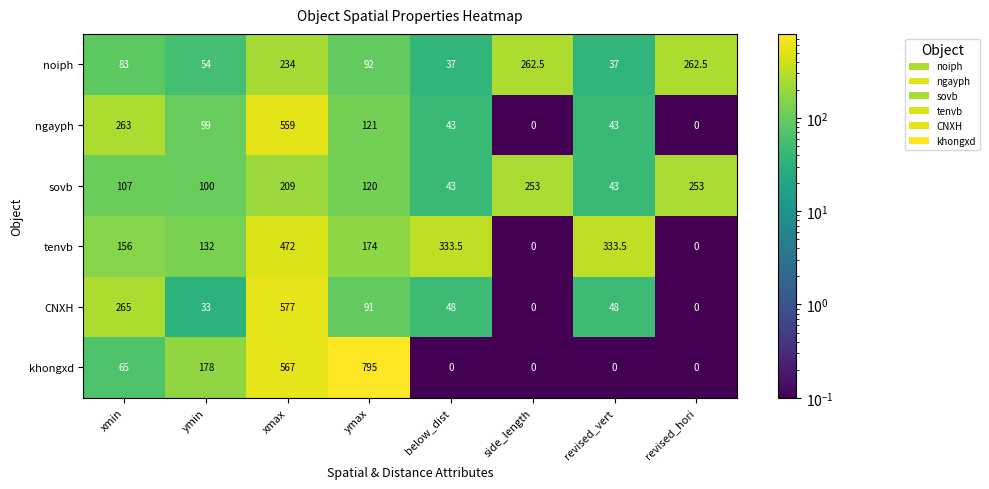

Rank the series by their maximum value, from lowest to highest.

sovb, noiph, tenvb, ngayph, CNXH, khongxd